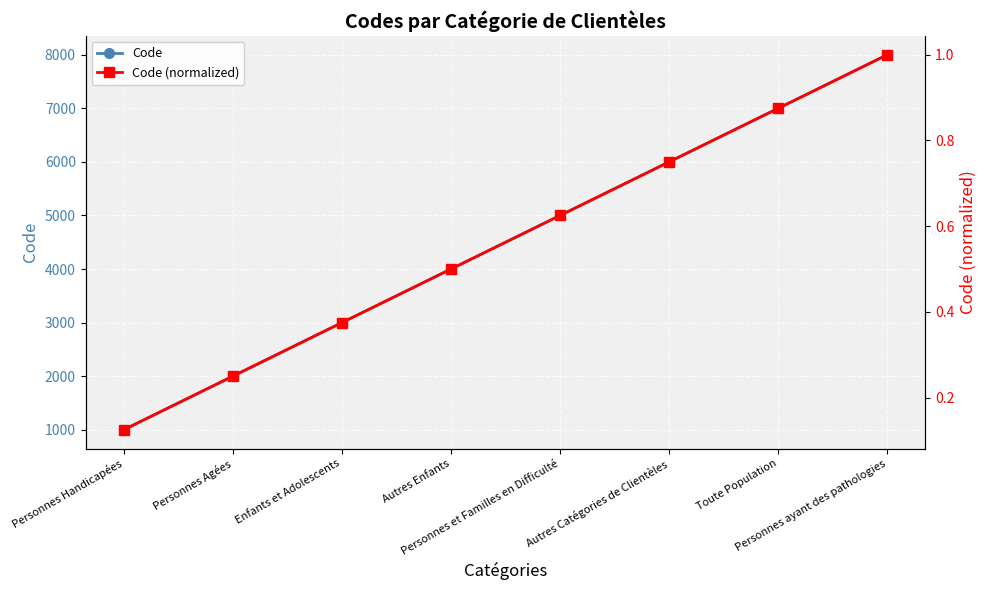

True or false: Code and Code (normalized) intersect in this chart.

False